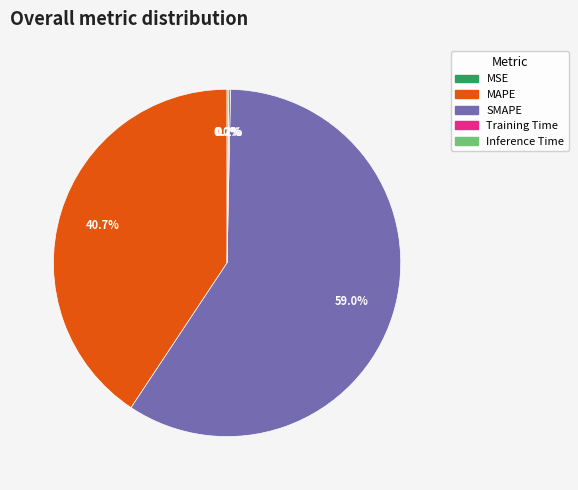

Is there any slice that represents more than half of the pie?

Yes